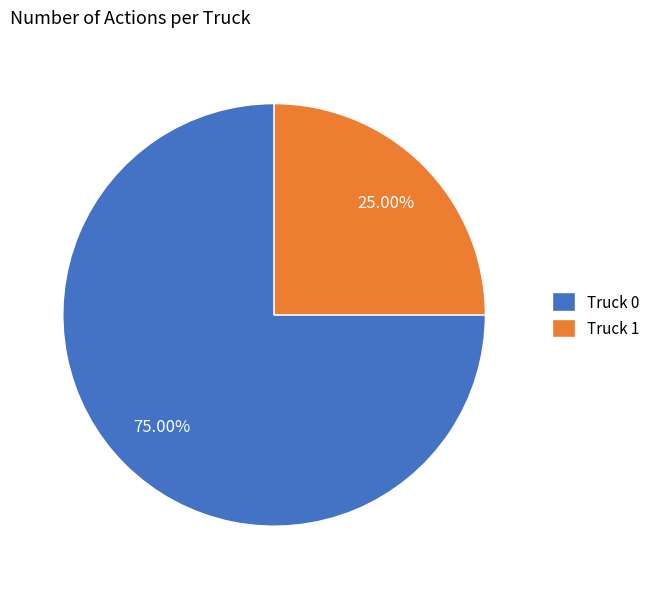

Combined, what portion of the pie is Truck 0 and Truck 1?

100.0%